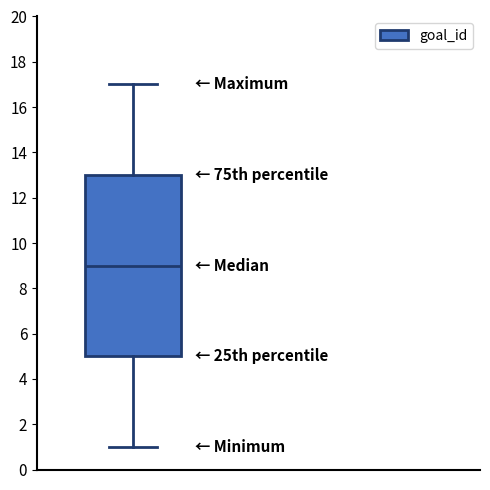

Transcribe this box plot: give where the median line is, the range the box spans, and where the two whiskers end, as read against the y-axis. The values are not printed on the chart, so give them approximately, as read against the axis.

median 9, box 5 to 13, whiskers 1 to 17